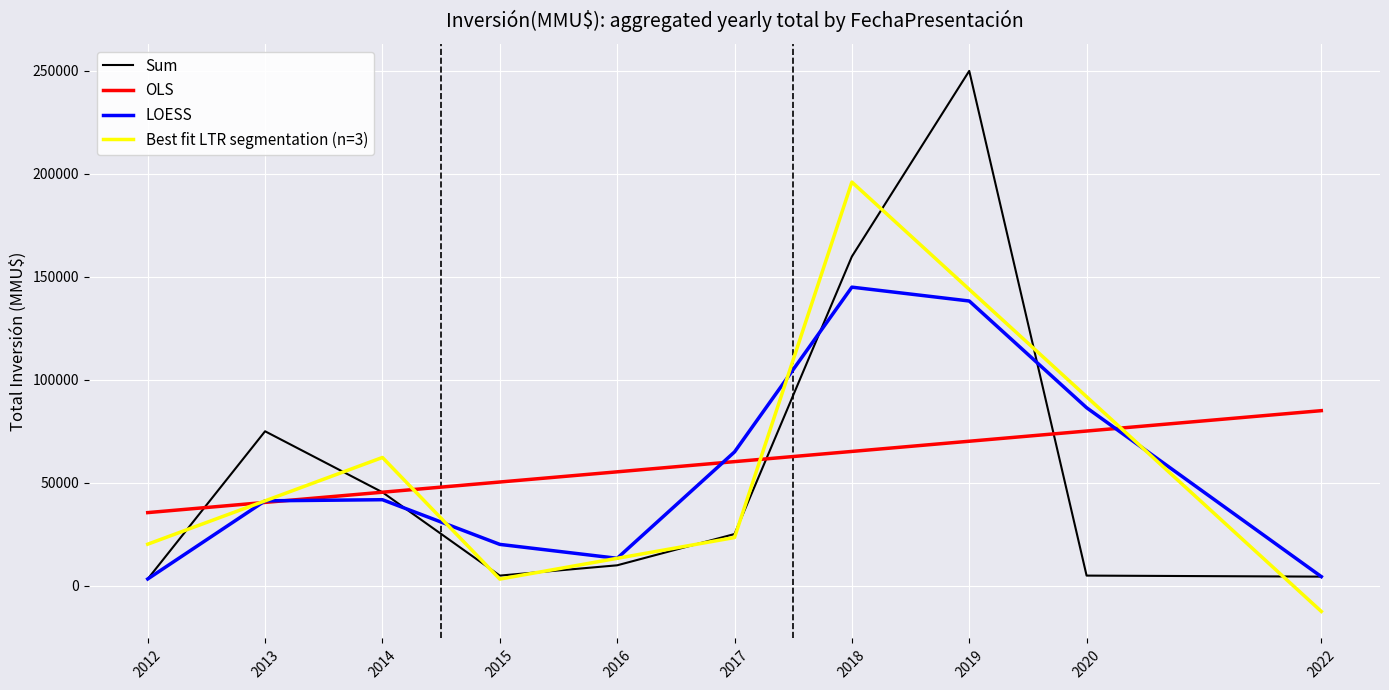

Rank the series by their maximum value, from lowest to highest.

OLS, LOESS, Best fit LTR segmentation (n=3), Sum